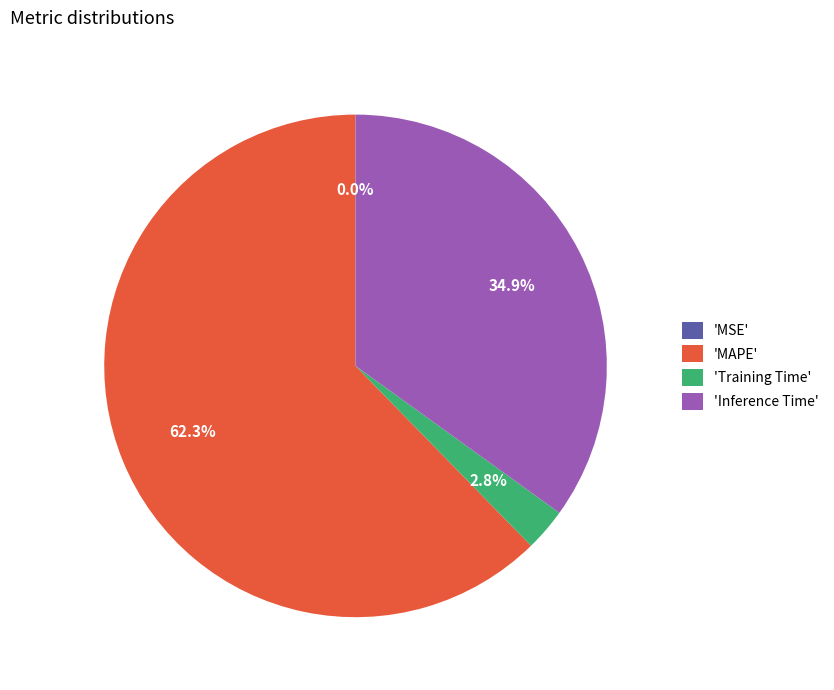

Does 'Inference Time' represent more than half of the total?

No